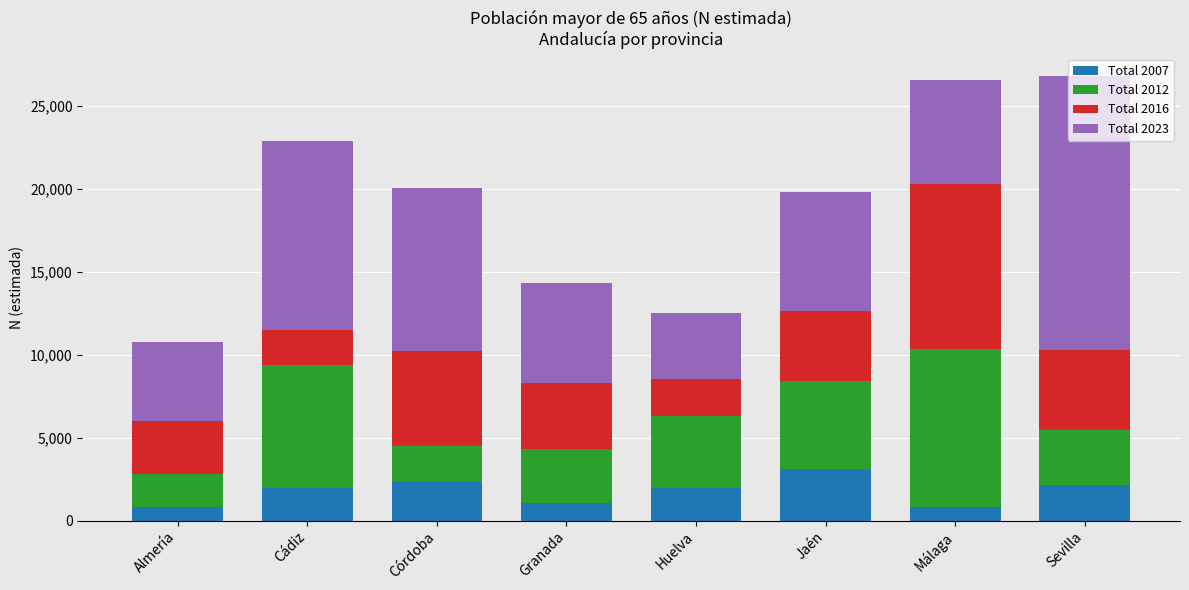

The value of Total 2007 at Córdoba is 1329. True or false?

False